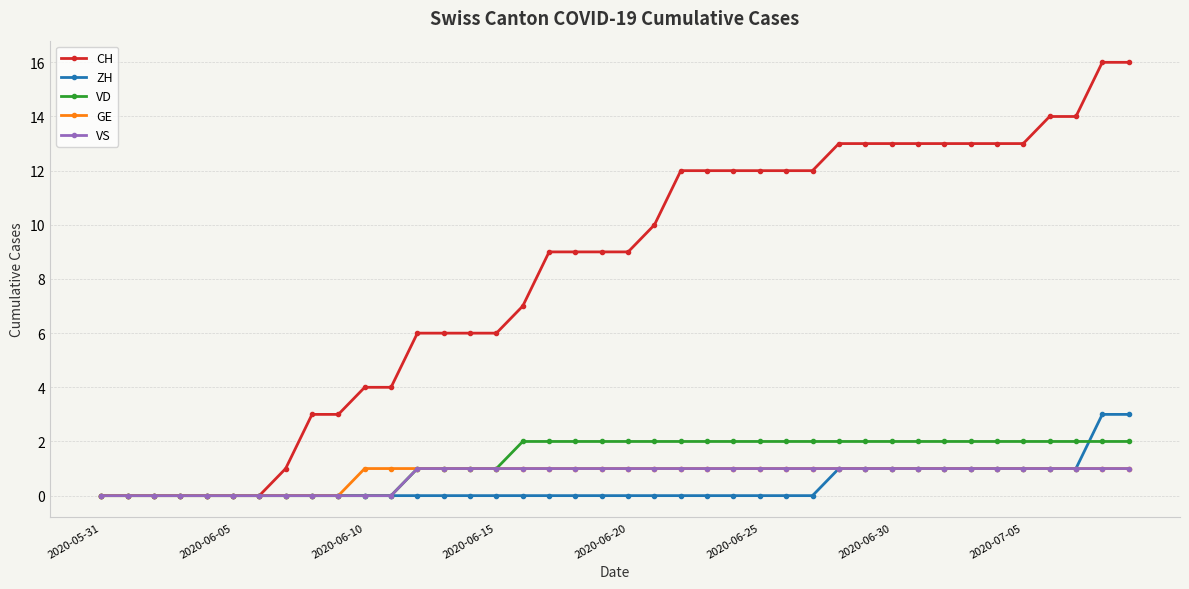

Which series has the largest total across all categories?

CH